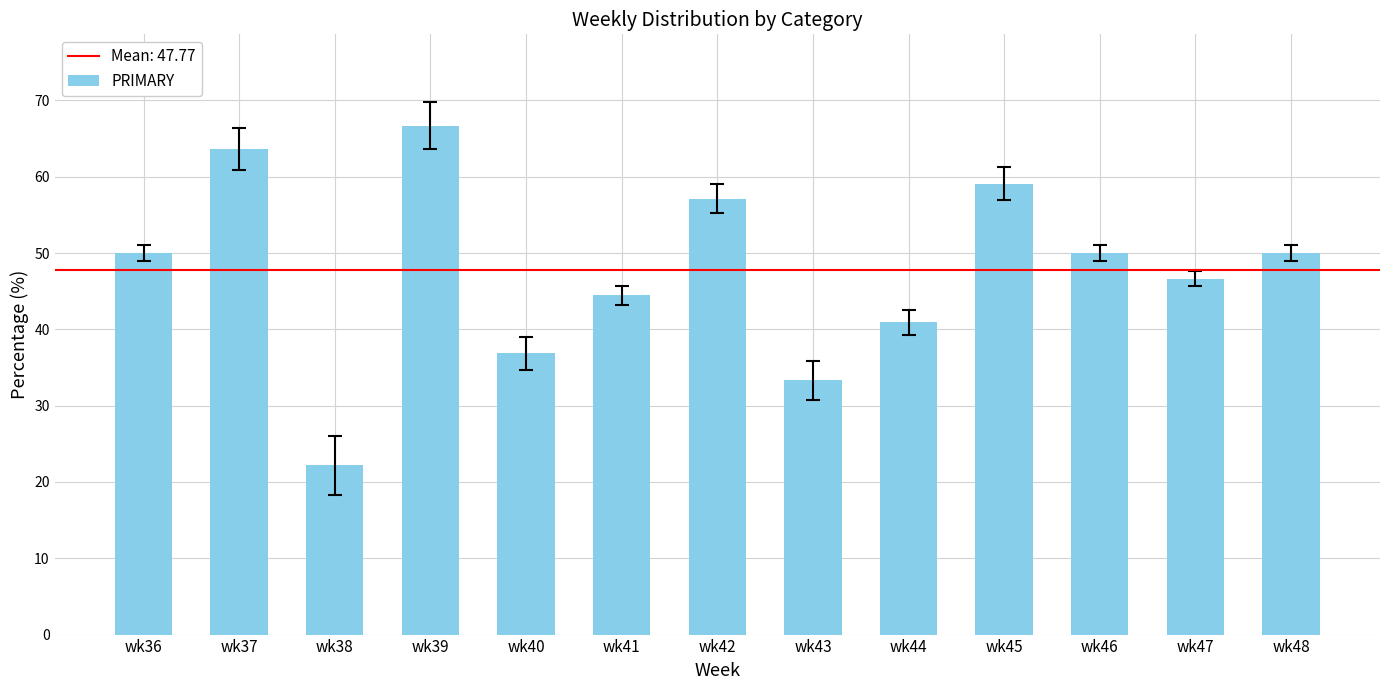

At which category does the chart reach its minimum across all series?

wk38